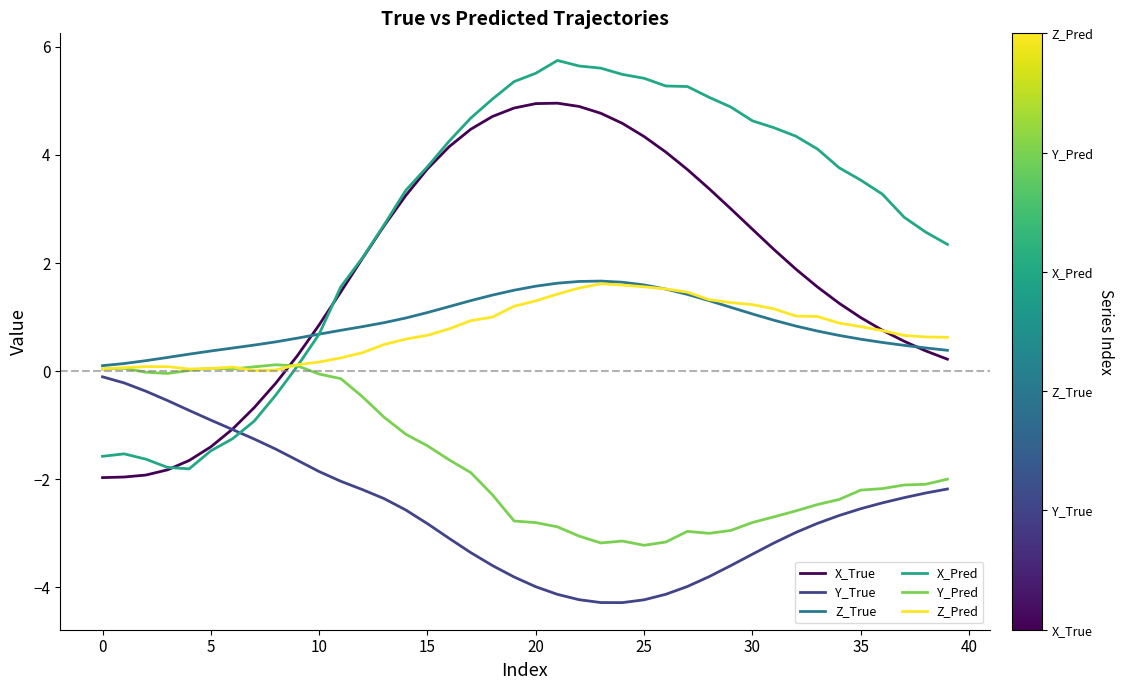

How many categories are shown in the chart?

40